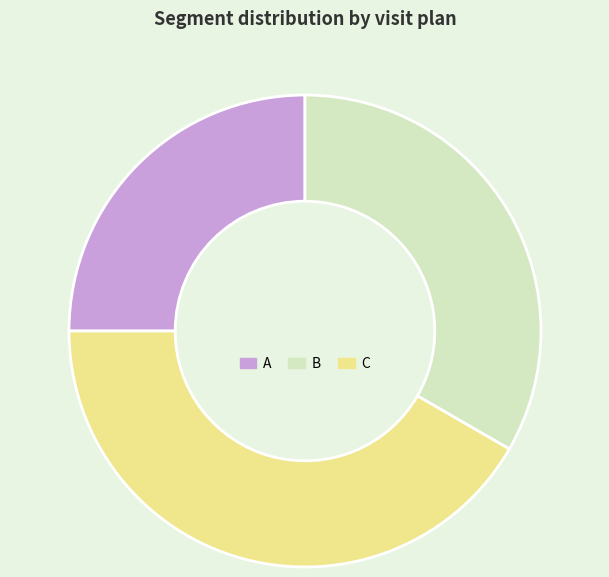

Combined, do A and B account for over 50%?

Yes